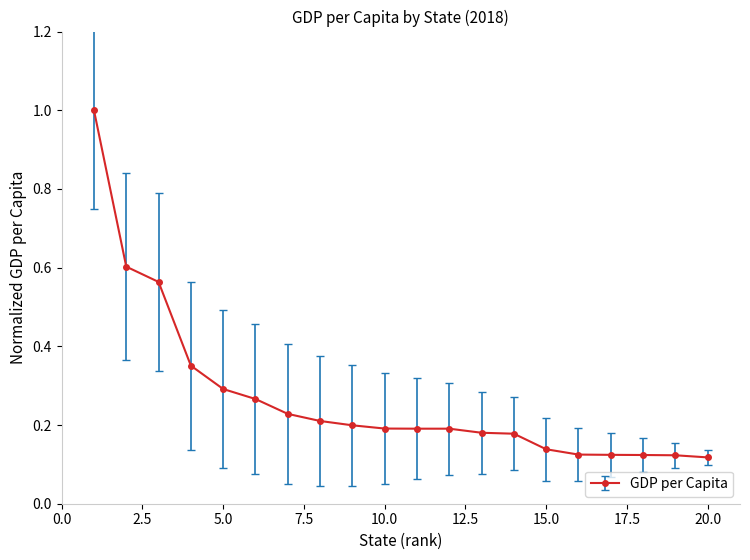

What is the sum of all values?

5.4